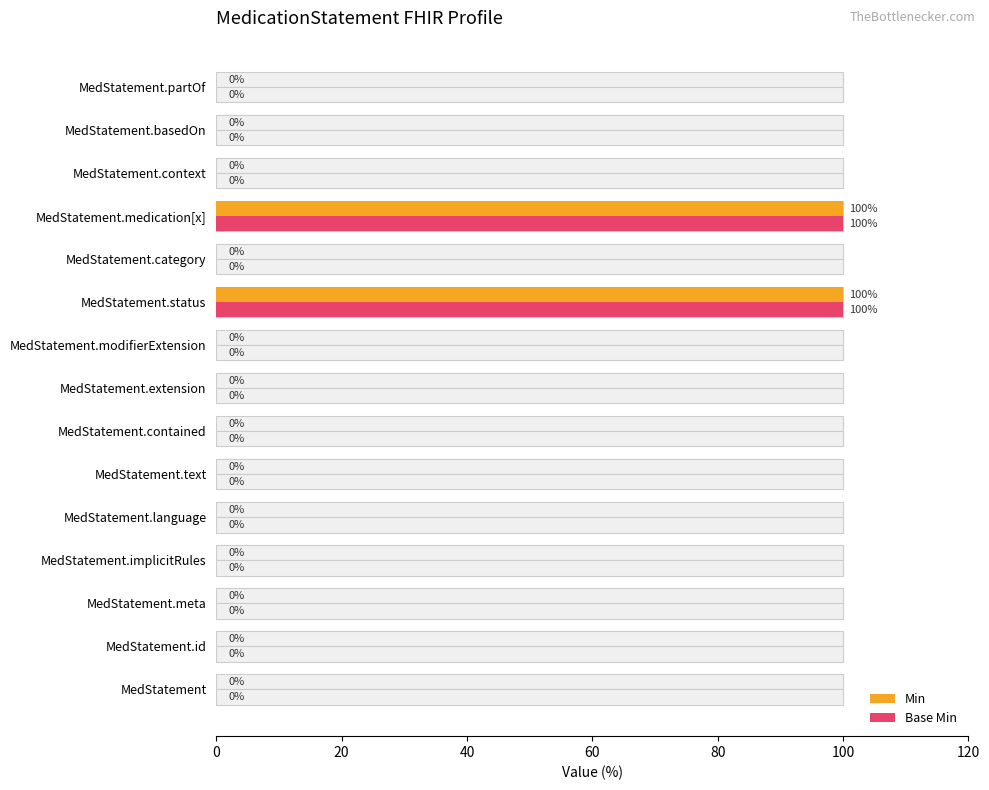

What is the difference between the second highest and second lowest values in the Base Min series?

100